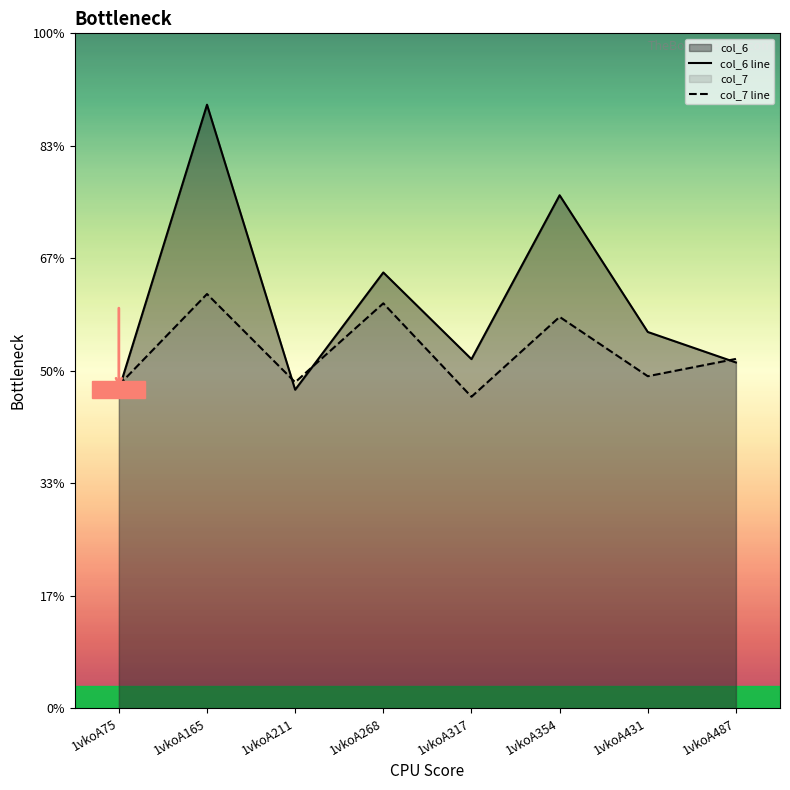

True or false: col_6 line has a value of 9.1 at 1vkoA354.

True